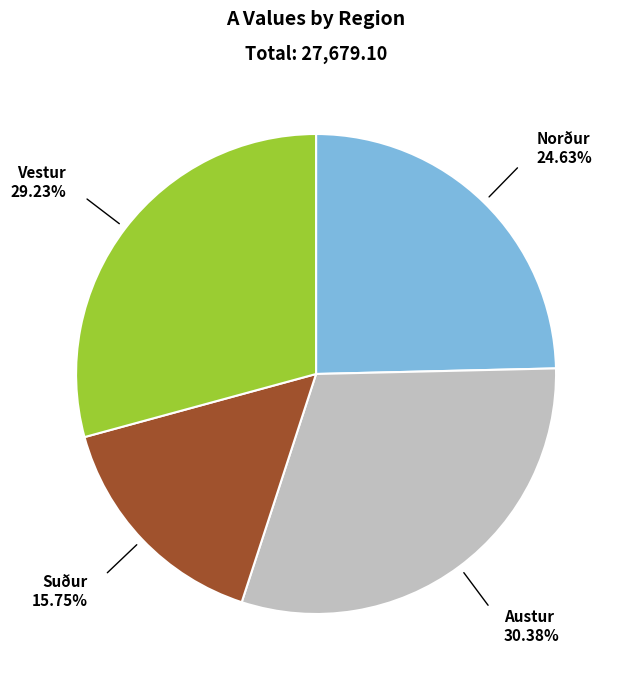

Rank the categories by value from lowest to highest.

Suður, Norður, Vestur, Austur